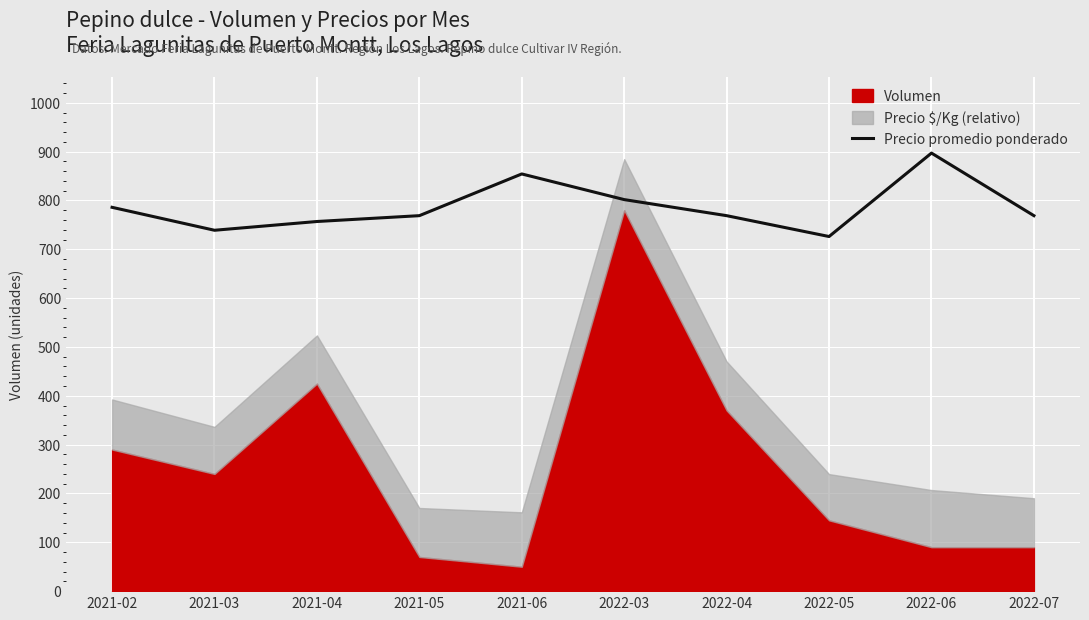

The chart shows a value of 1040.4 at 2021-03. True or false?

False